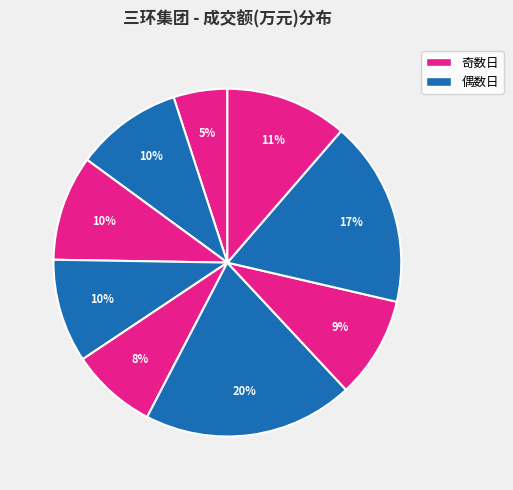

Count the number of slices in the pie.

9